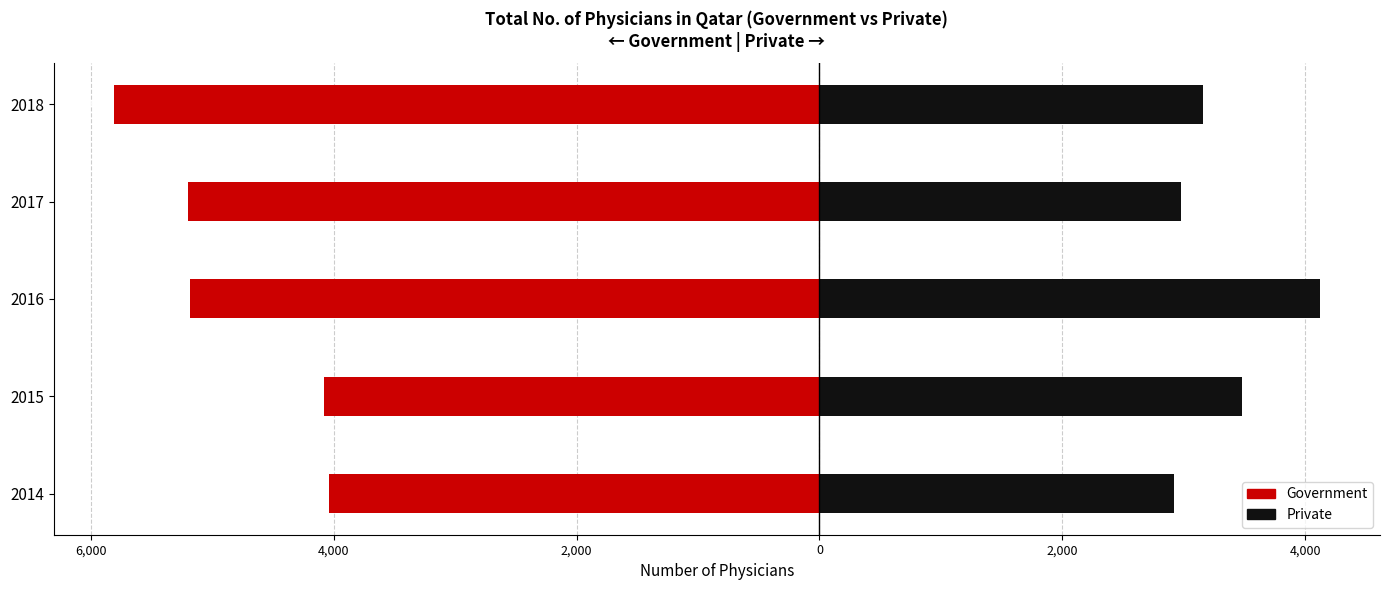

Between 2017 and 2018, which series saw the biggest shift?

Government